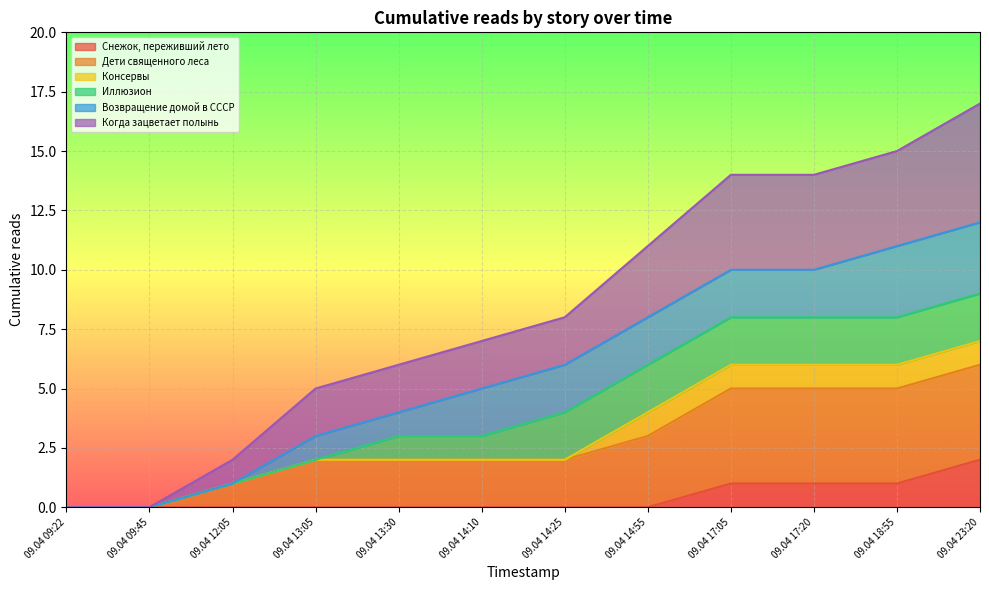

Which category has the highest value in the Снежок, переживший лето series?

09.04 23:20